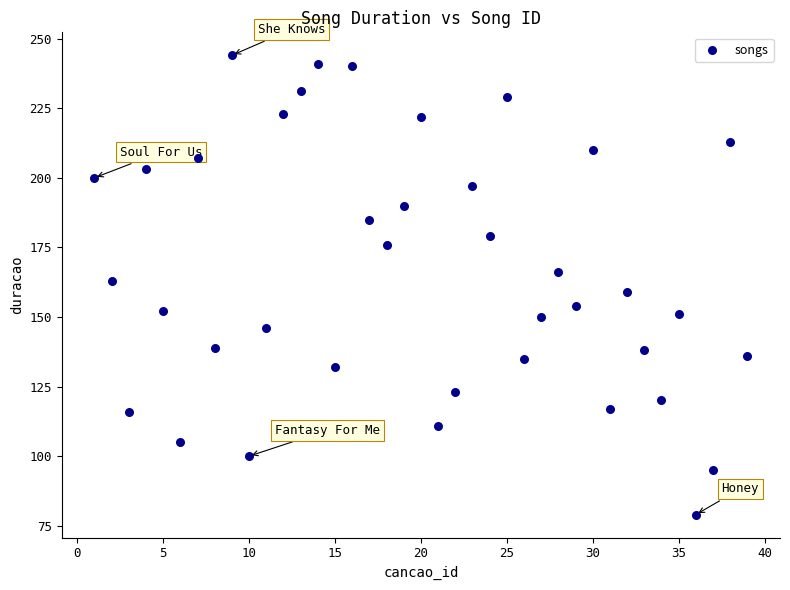

What is the range of X values (max minus min)?

38